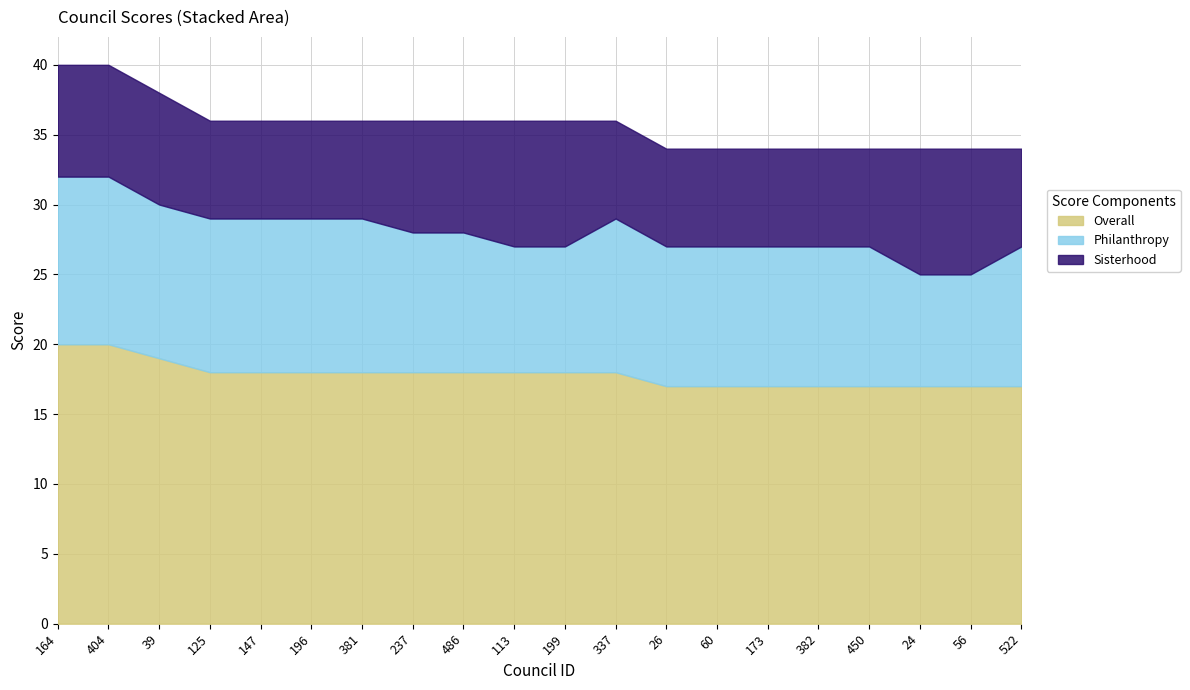

Is the value of Sisterhood at 60 greater than the value of Philanthropy at 24?

No